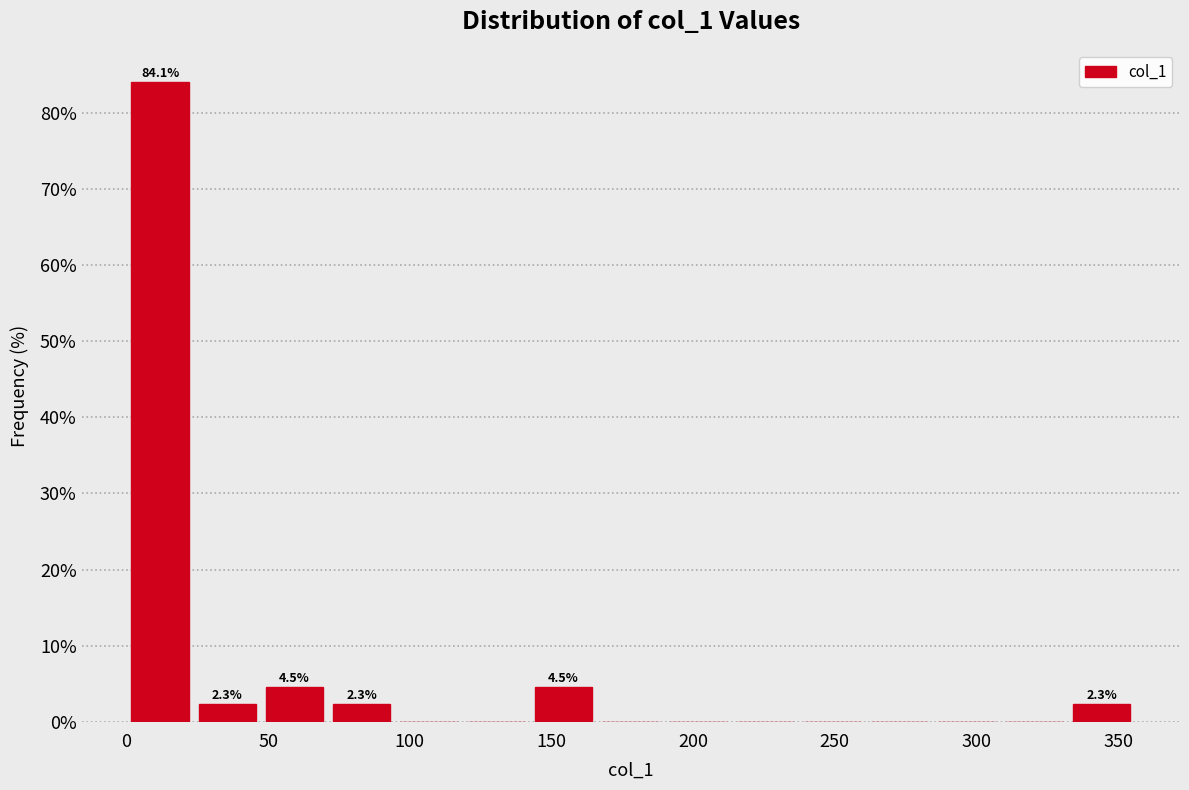

Which range on the x-axis has the tallest bar?

0 to 25